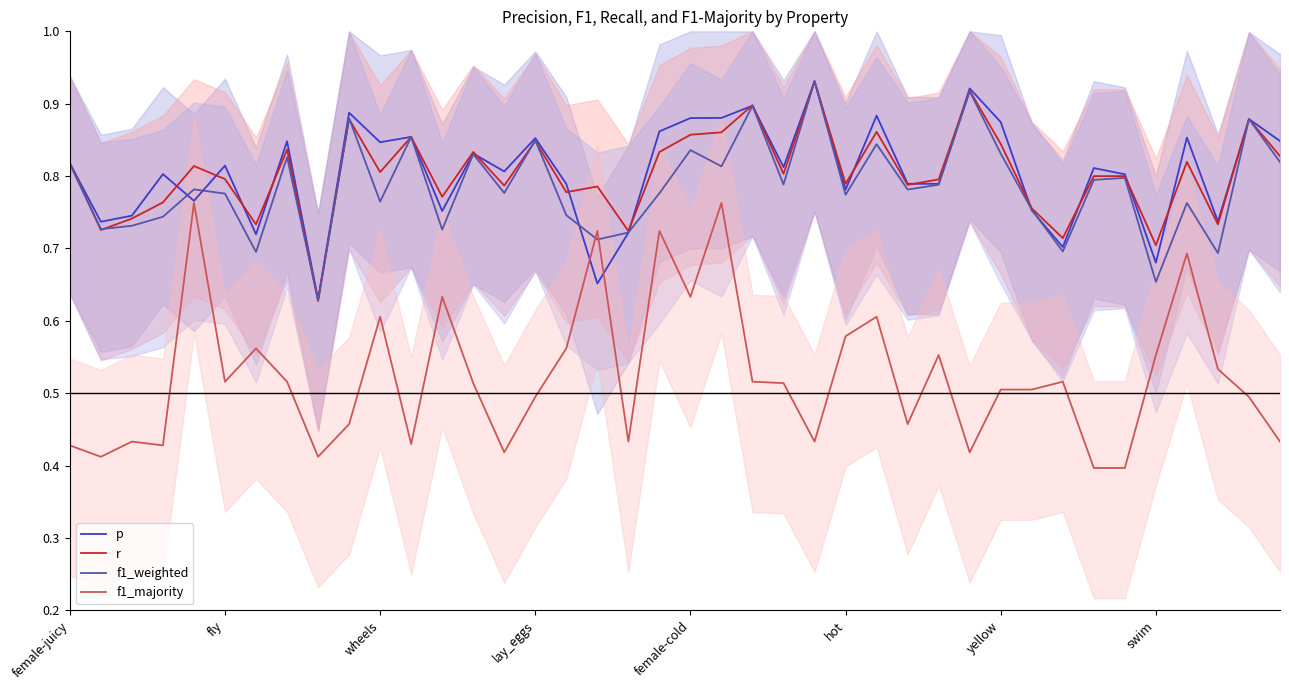

Is it true that r equals 0.2 at yellow?

False